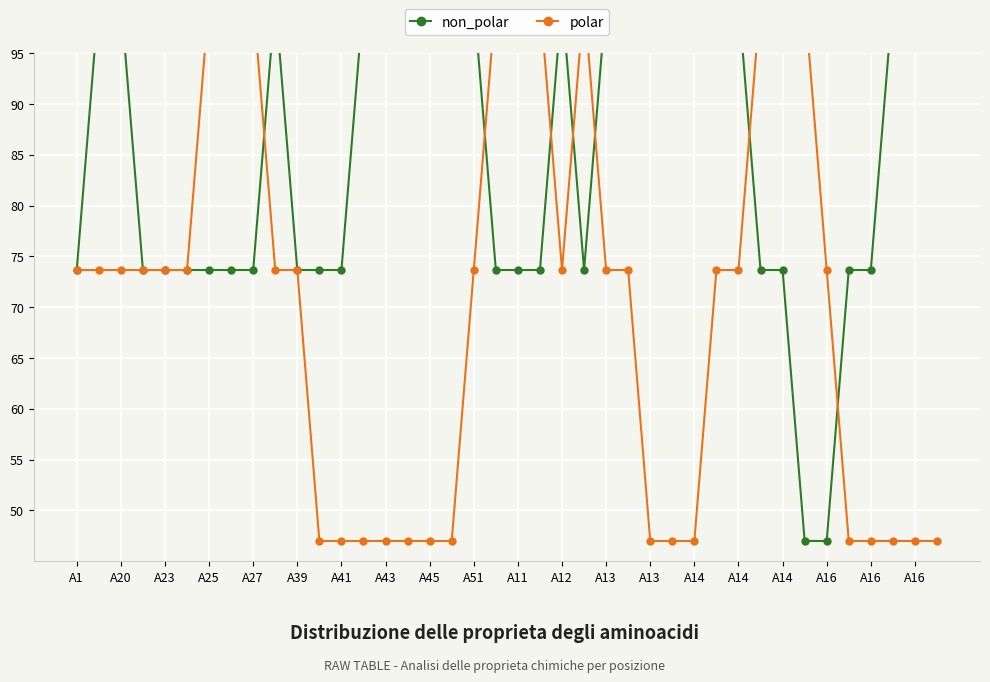

How many values in the polar series are below 73?

15